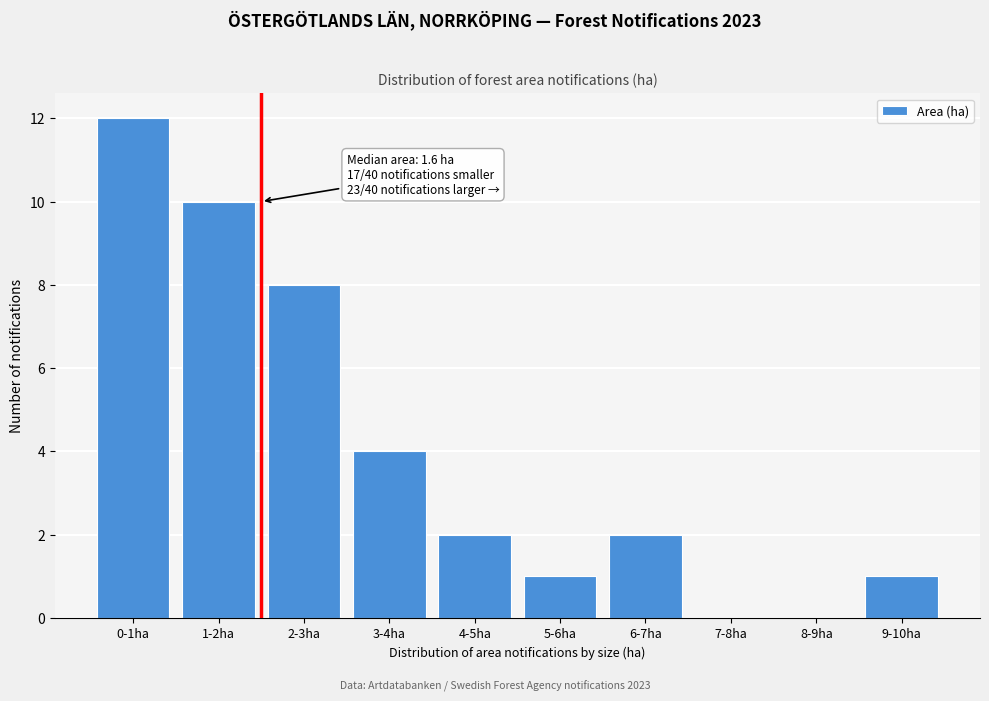

Reading left to right, list all the values displayed in this chart.

0-1ha=12	1-2ha=10	2-3ha=8	3-4ha=4	4-5ha=2	5-6ha=1	6-7ha=2	7-8ha=0	8-9ha=0	9-10ha=1